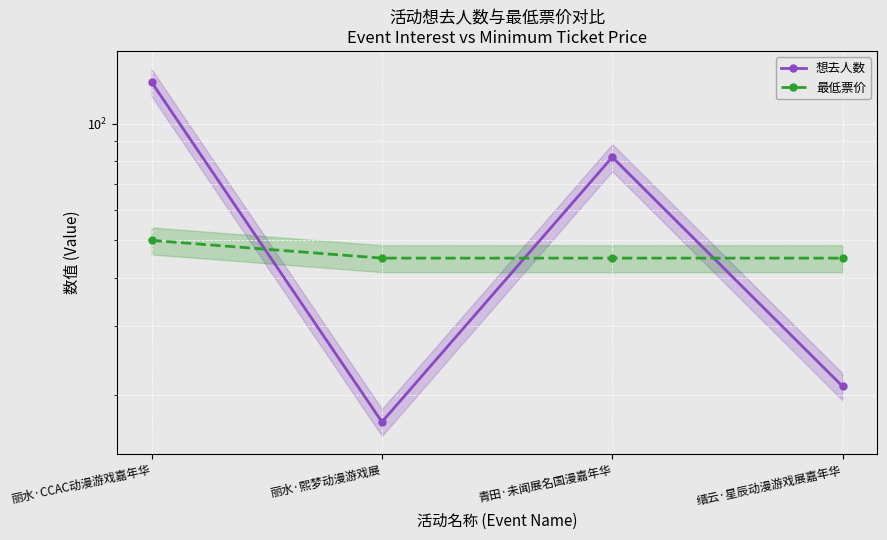

What value does the 最低票价 series have at 缙云·星辰动漫游戏展嘉年华?

45